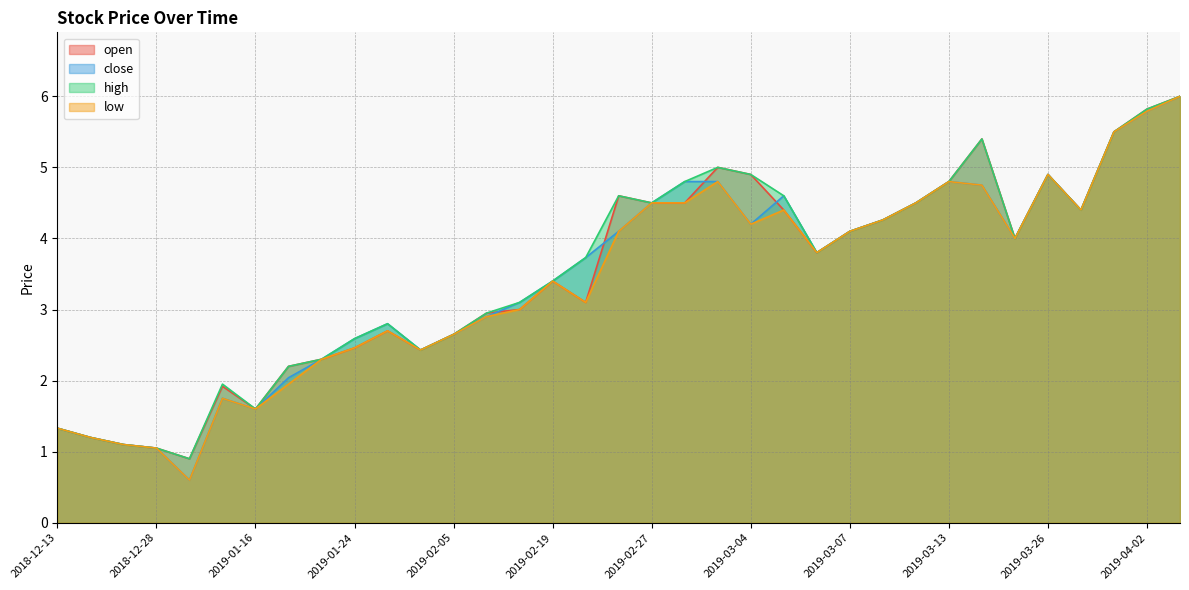

True or false: close and high cross at least once.

False